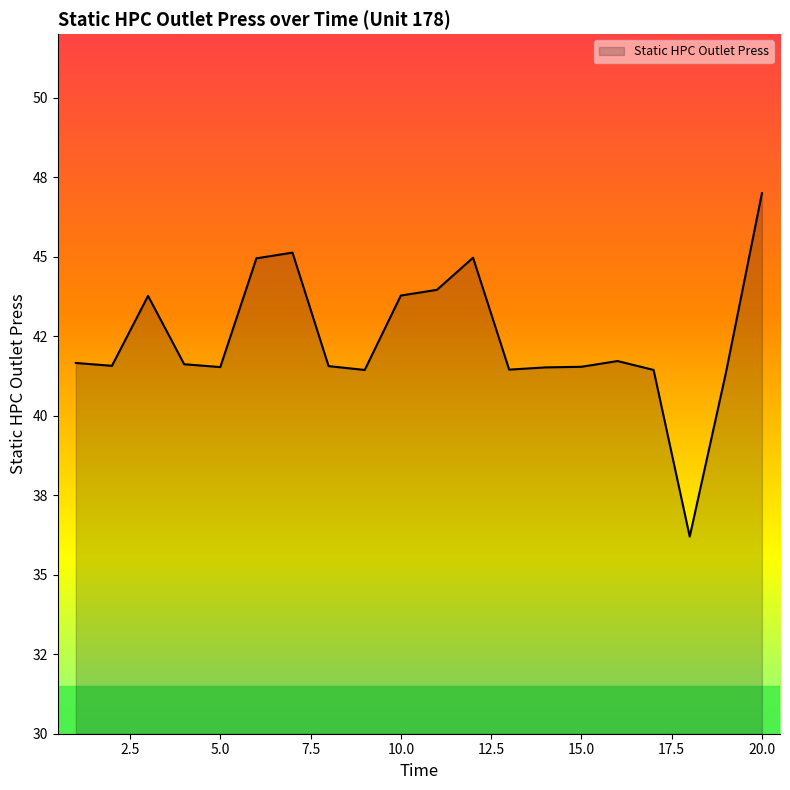

Does the chart display data point markers on the line(s)?

No